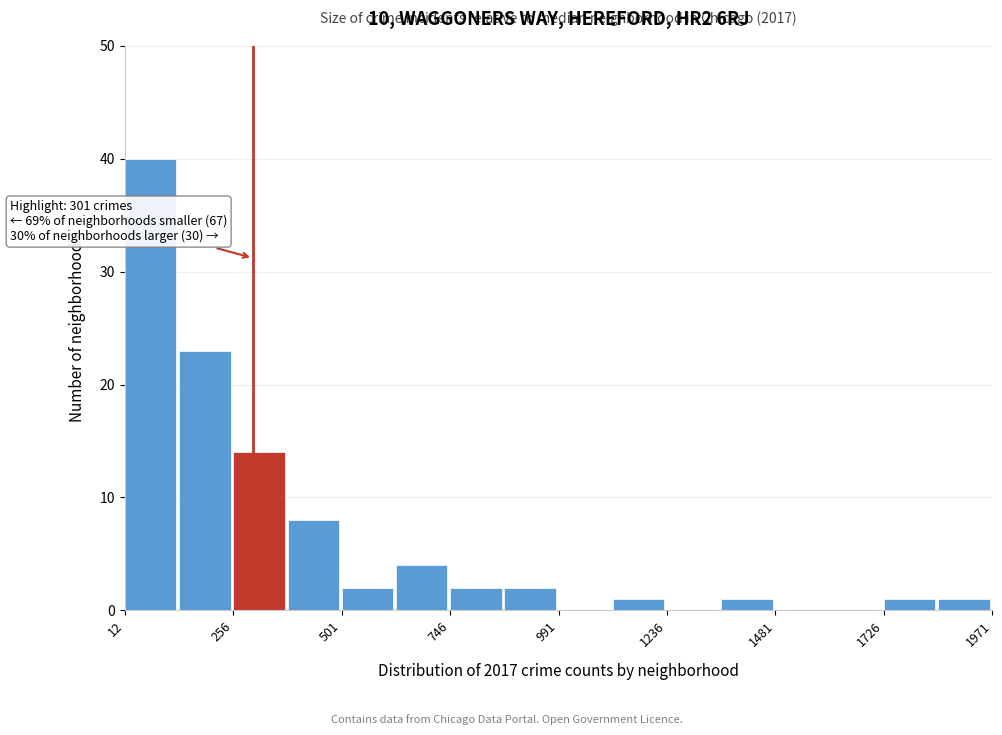

Read against the x-axis, roughly where is the centre of the tallest bar?

50